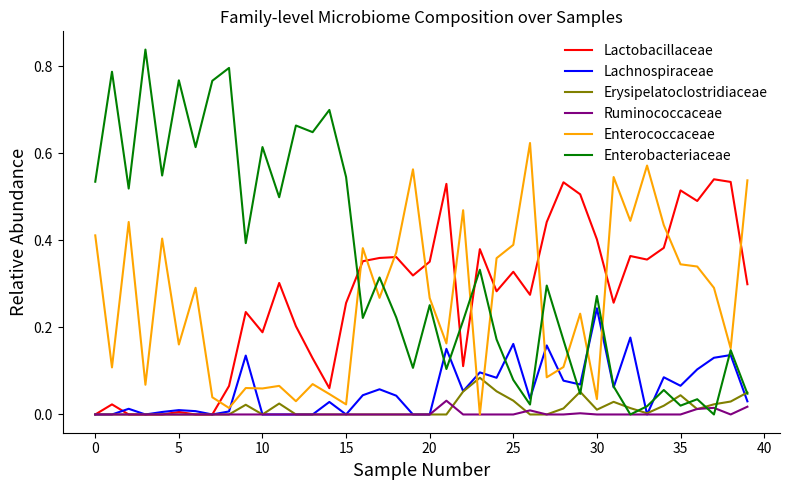

Which series has the largest range (max minus min)?

Enterobacteriaceae